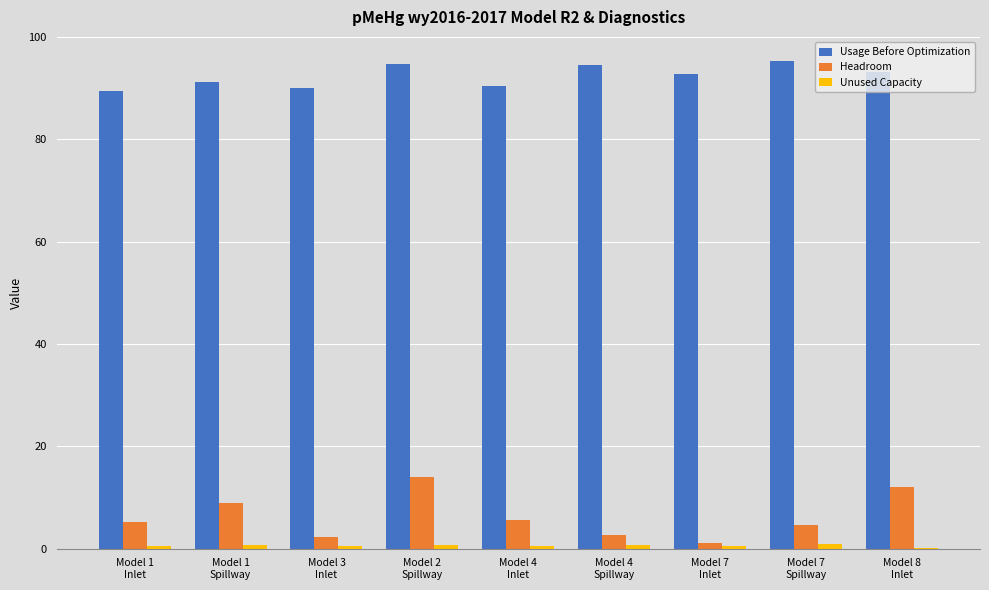

What is the maximum value shown in the chart?

95.3